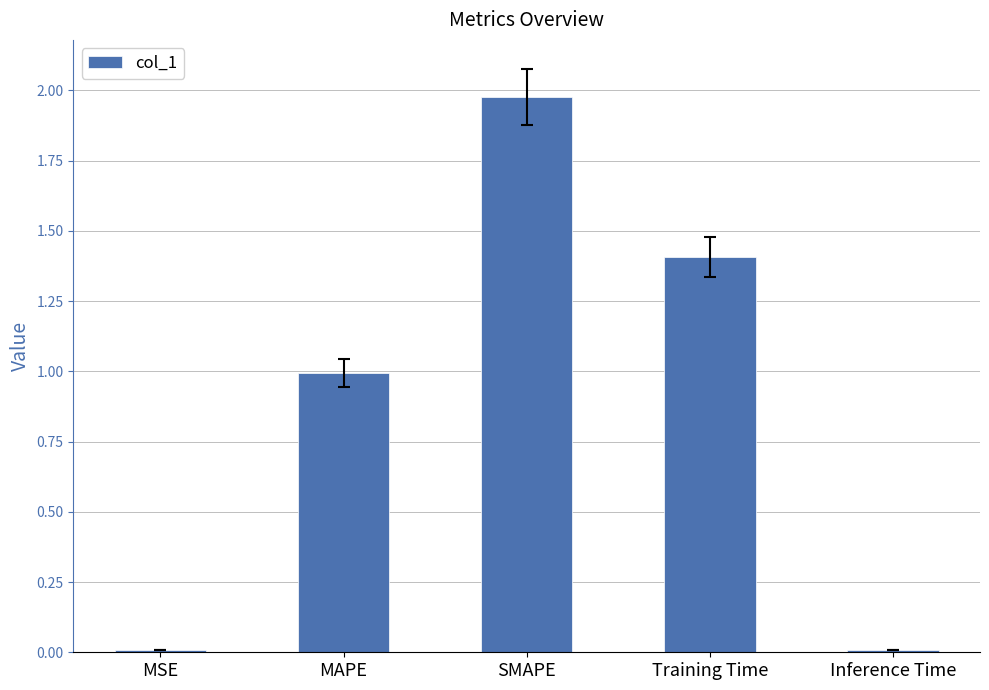

What is the average value?

0.9